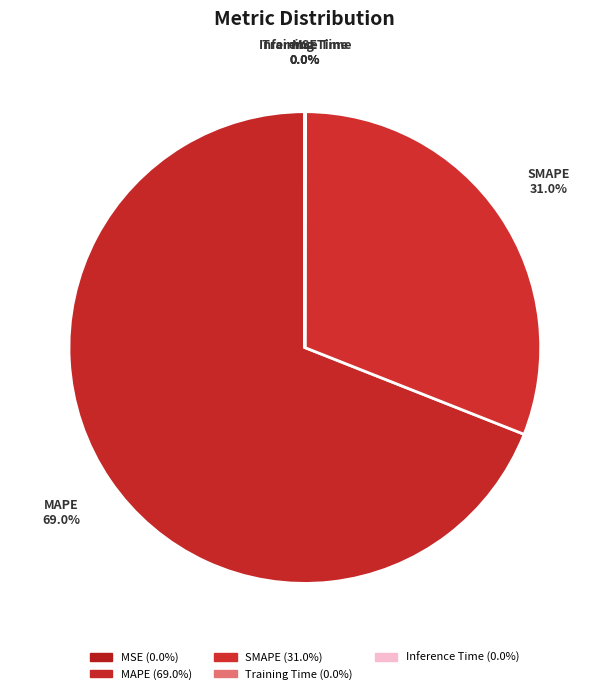

Approximately how many times larger is the value at SMAPE compared to MAPE?

0.4